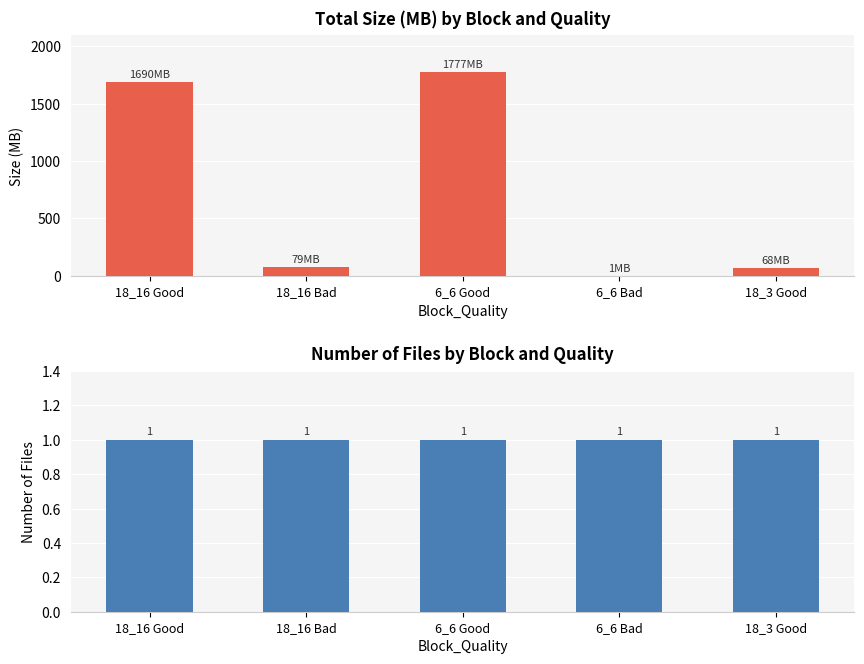

What is the total value across all series at 18_3 Good?

69